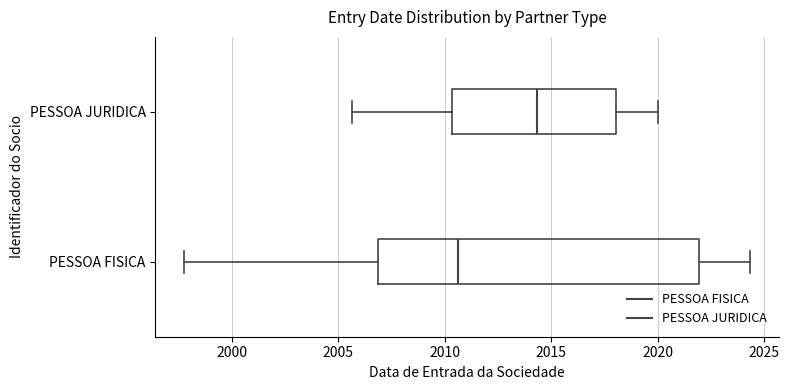

Where is the right edge of the box for PESSOA FISICA on the x-axis? The values are not printed on the chart, so give them approximately, as read against the axis.

2022.0